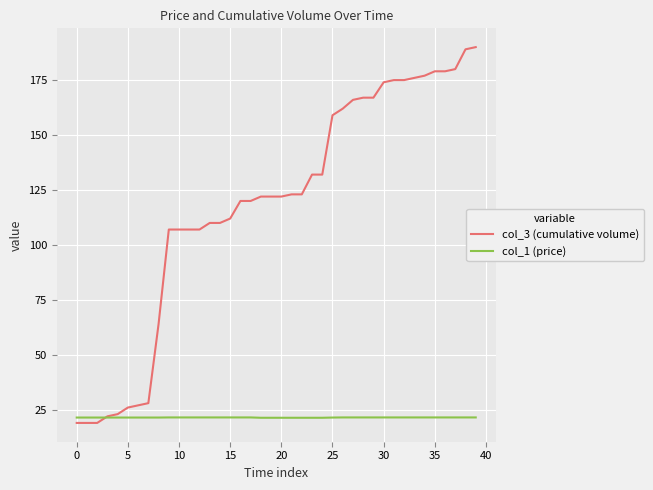

What is the minimum value for col_3 (cumulative volume)?

19.0